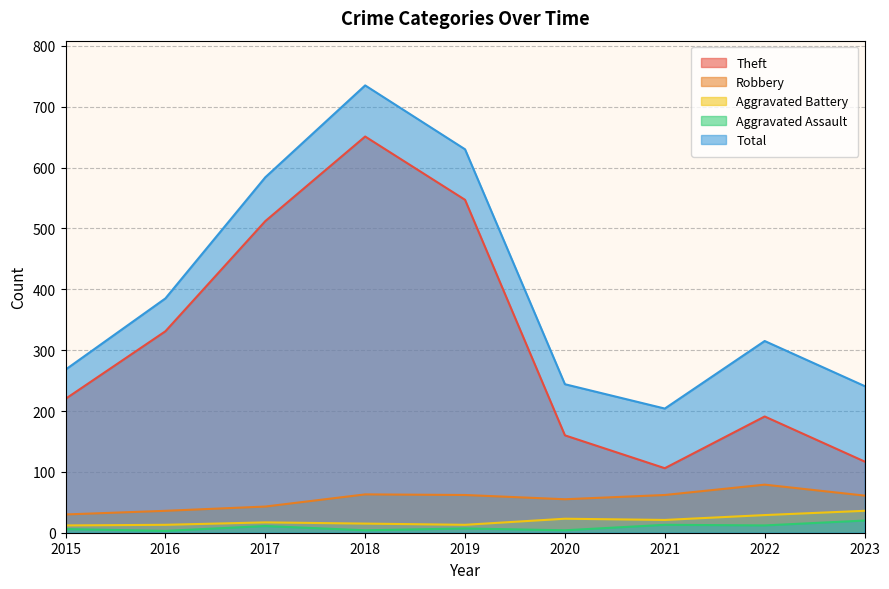

Where is the first local minimum for Aggravated Battery?

2019